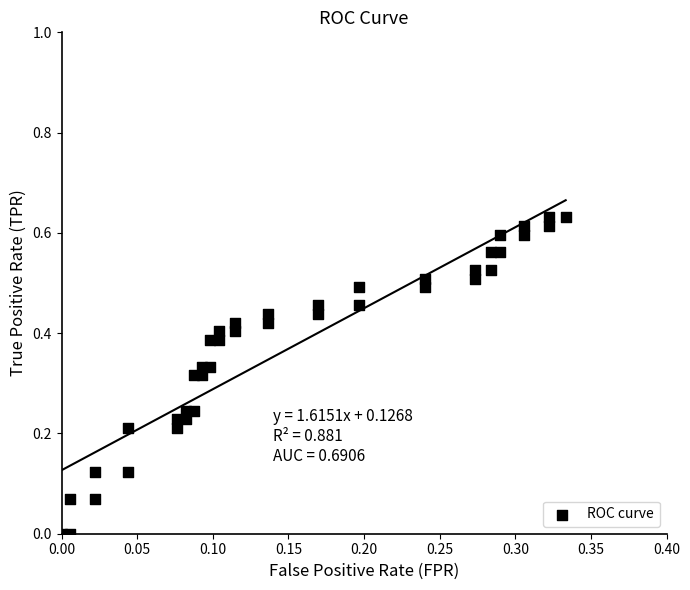

How many points are shown in the scatter plot?

40